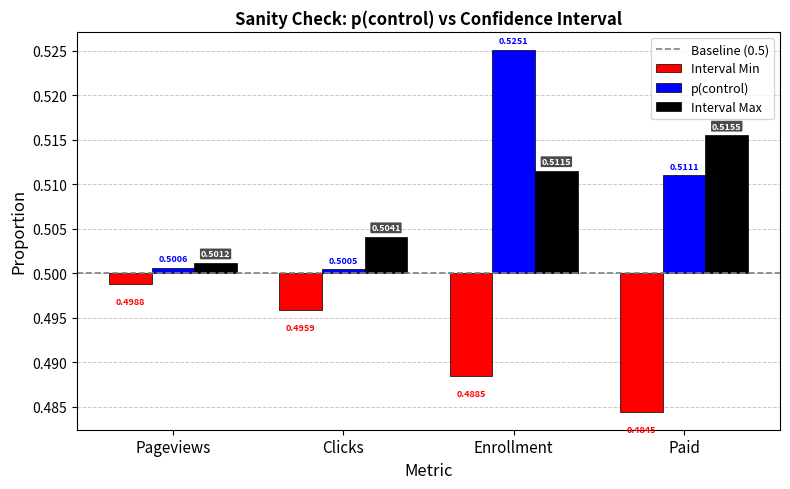

How many categories are shown in the chart?

4